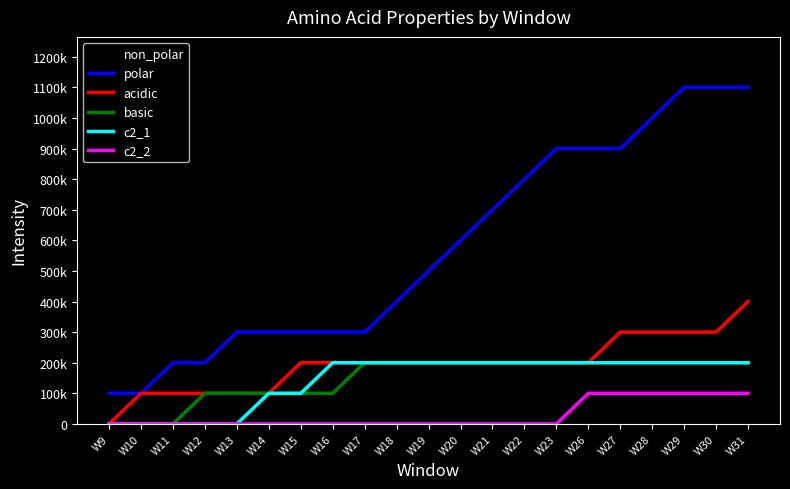

What is the total value across all series at W19?

1300000